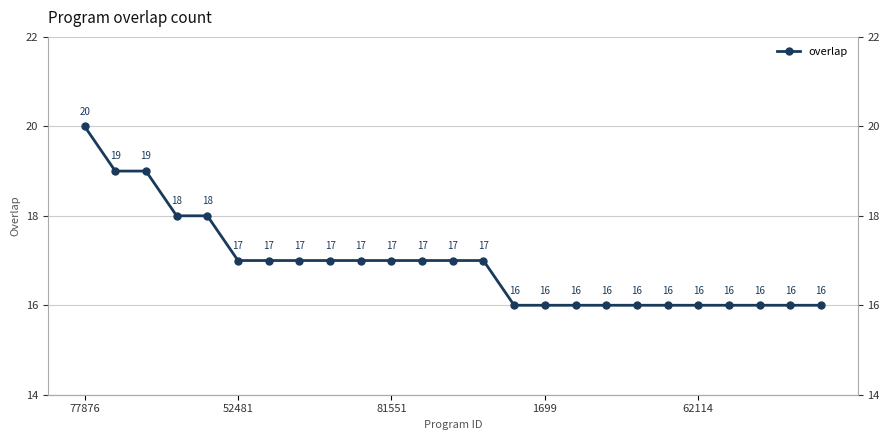

How many data points are less than 17?

11